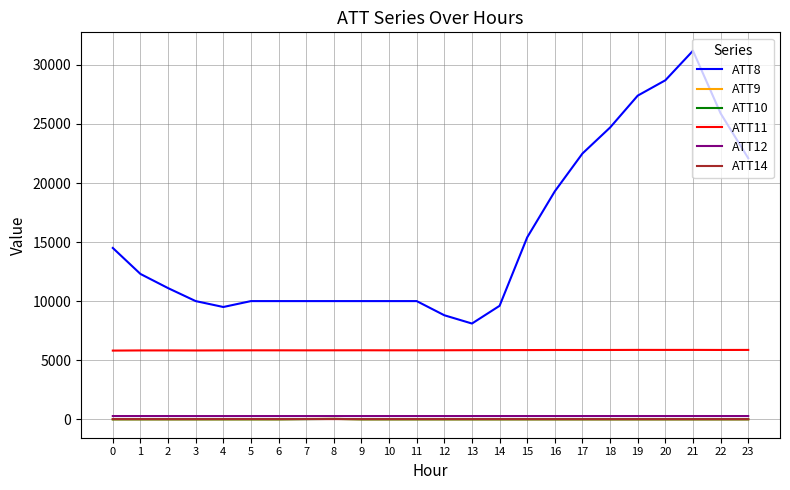

True or false: ATT11 and ATT12 cross at least once.

False